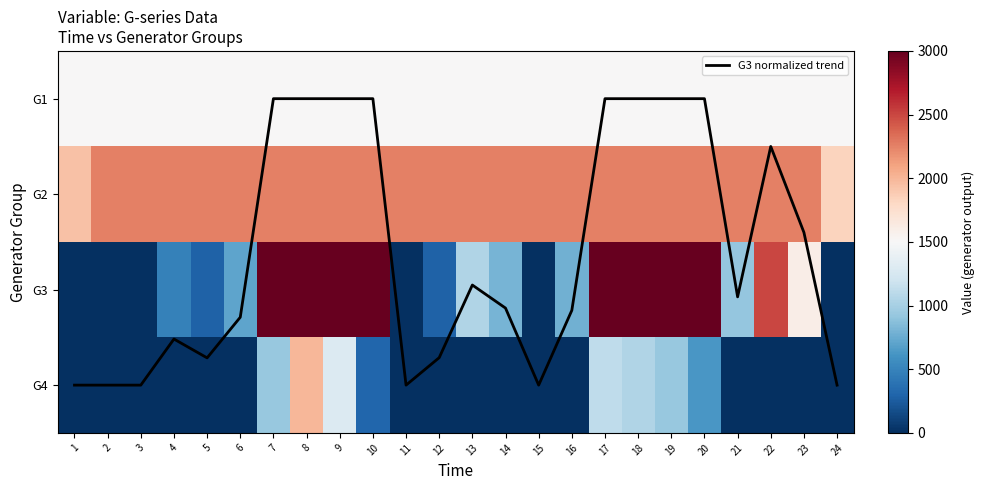

How many data points does each series have?

24